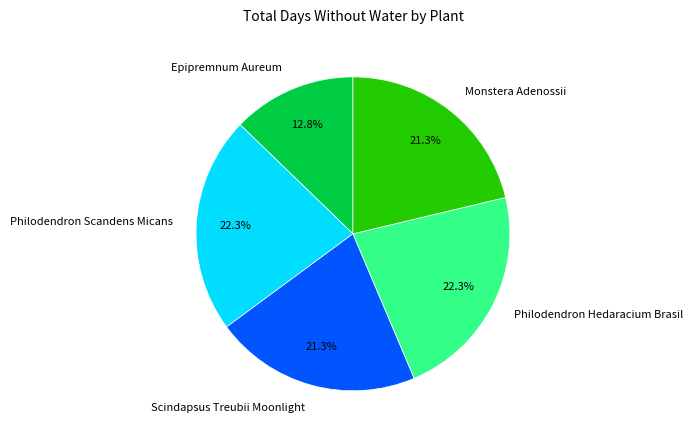

To the nearest percent, what portion does Epipremnum Aureum represent?

13%